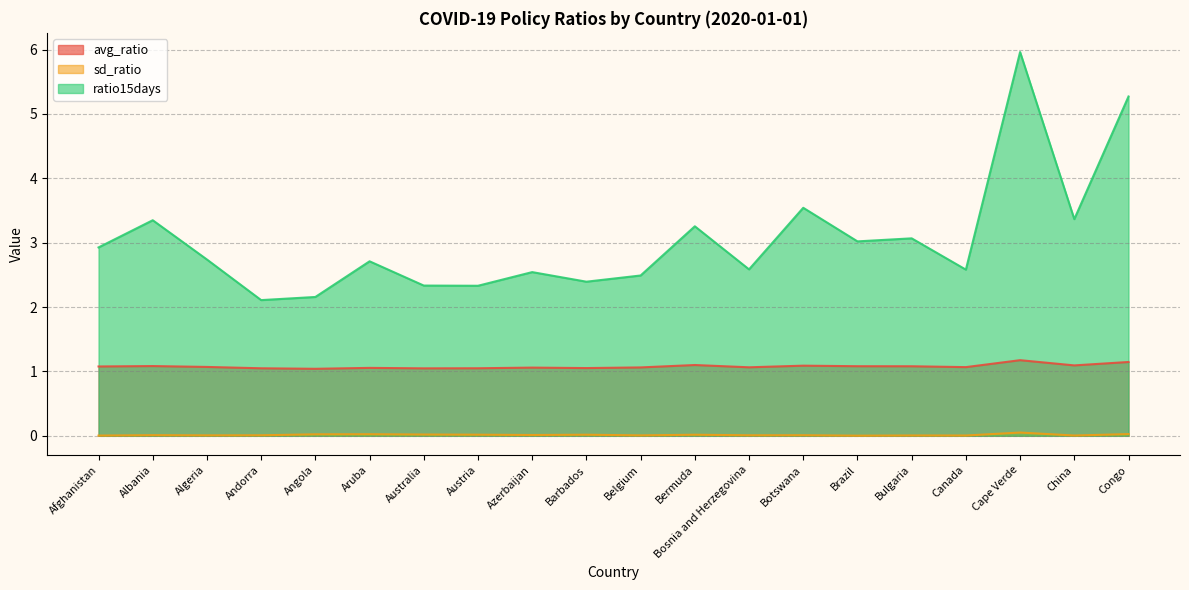

What is the minimum value for avg_ratio?

1.0